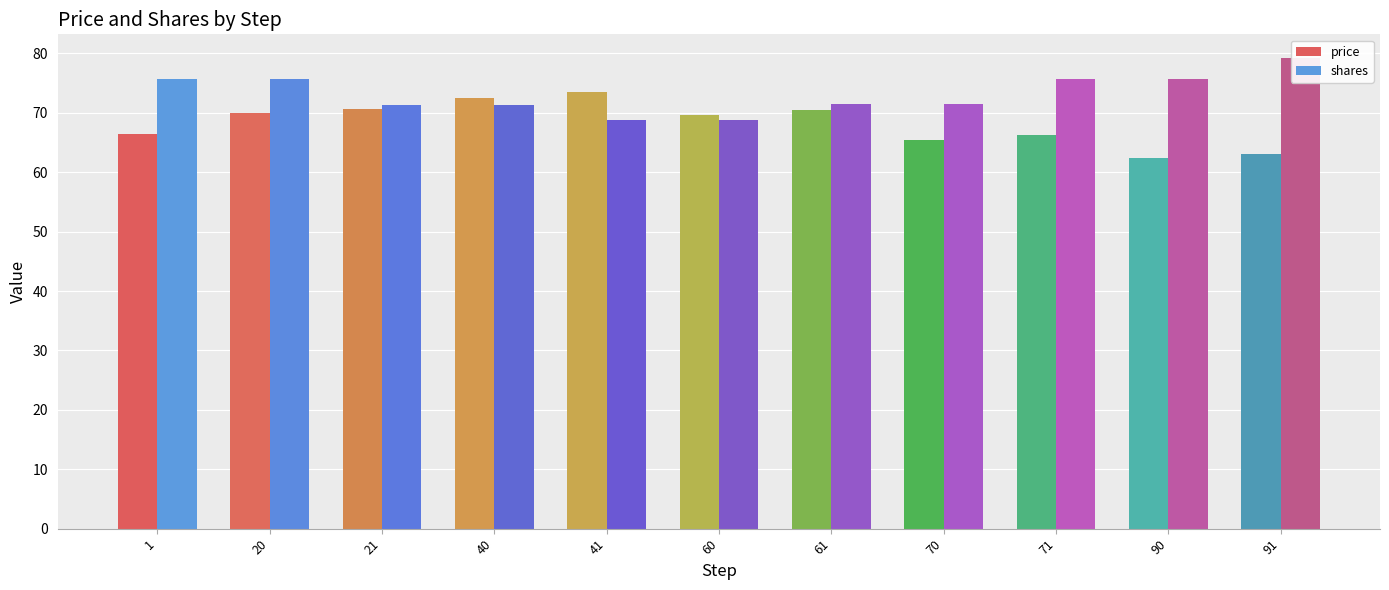

Which series changed the most between 61 and 90?

price